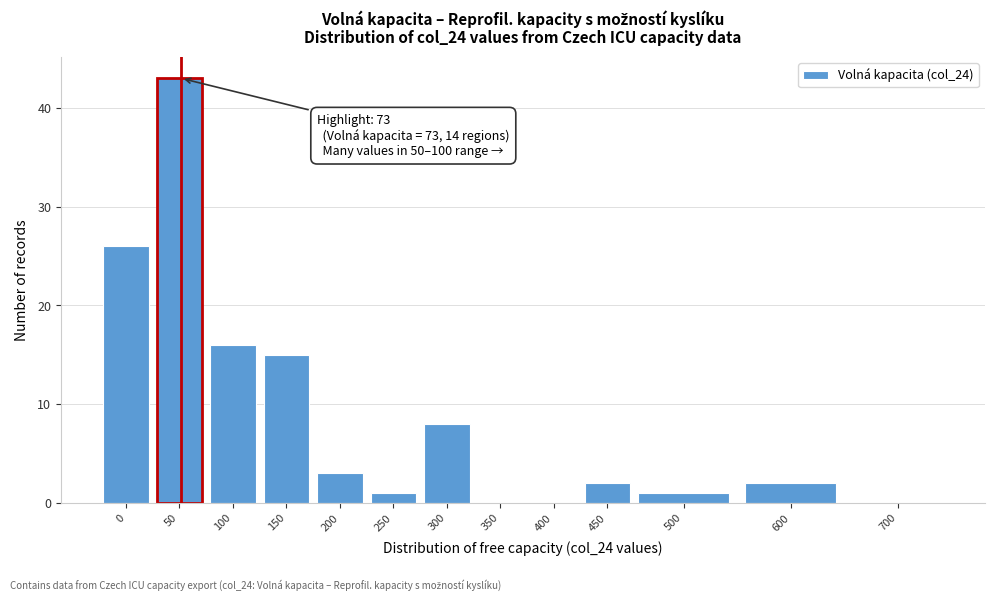

What is the sum of the values at 250 and 150?

16